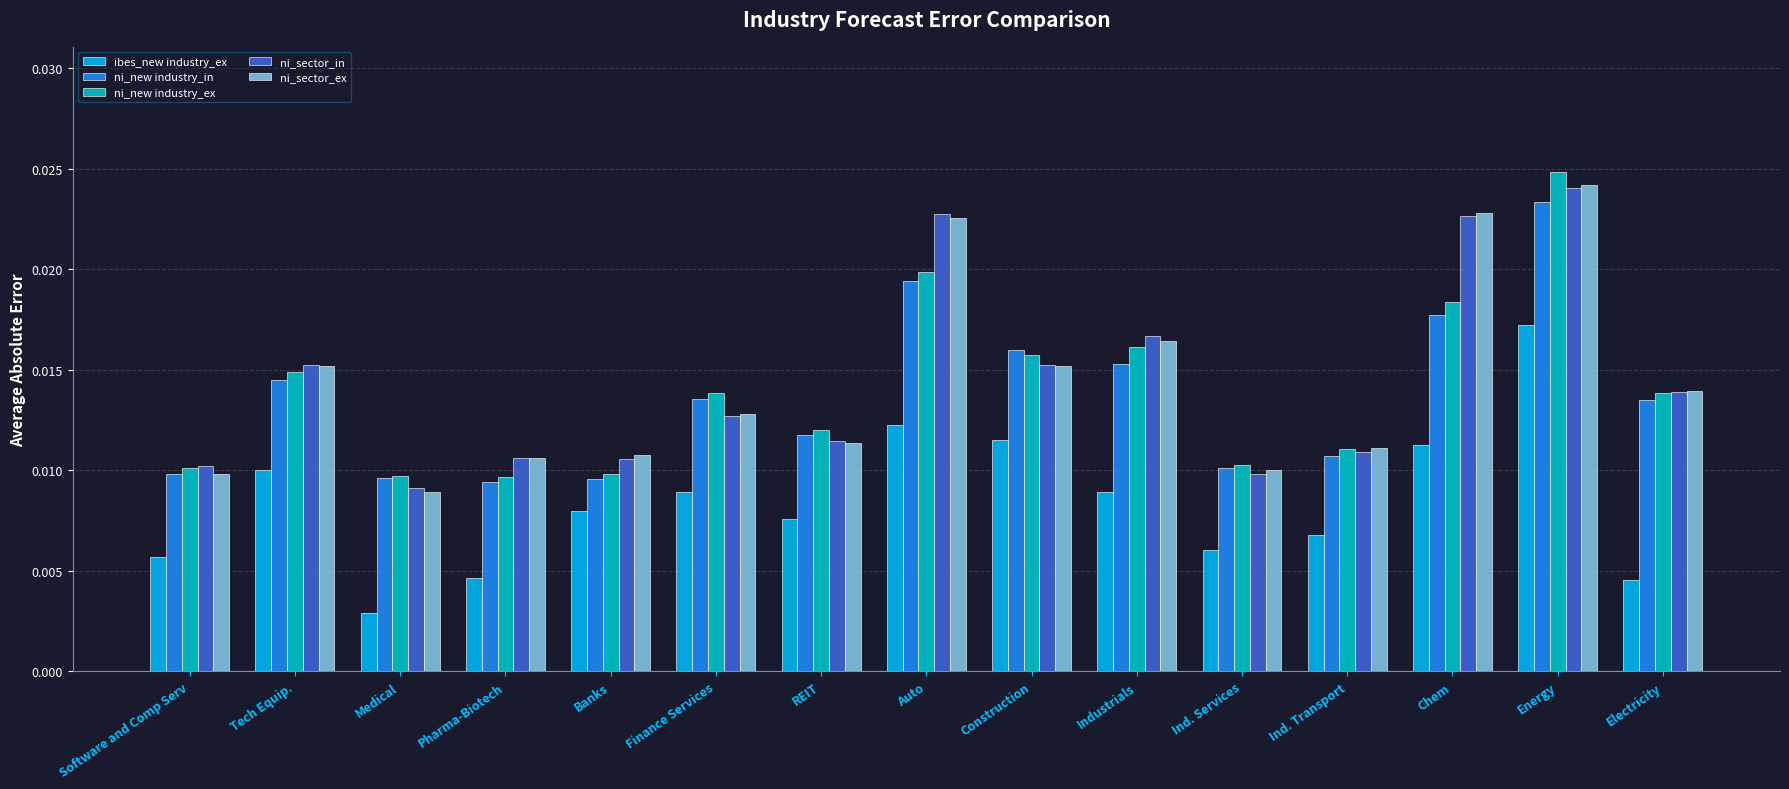

Between Tech Equip. and Pharma-Biotech, which series saw the biggest shift?

ibes_new industry_ex